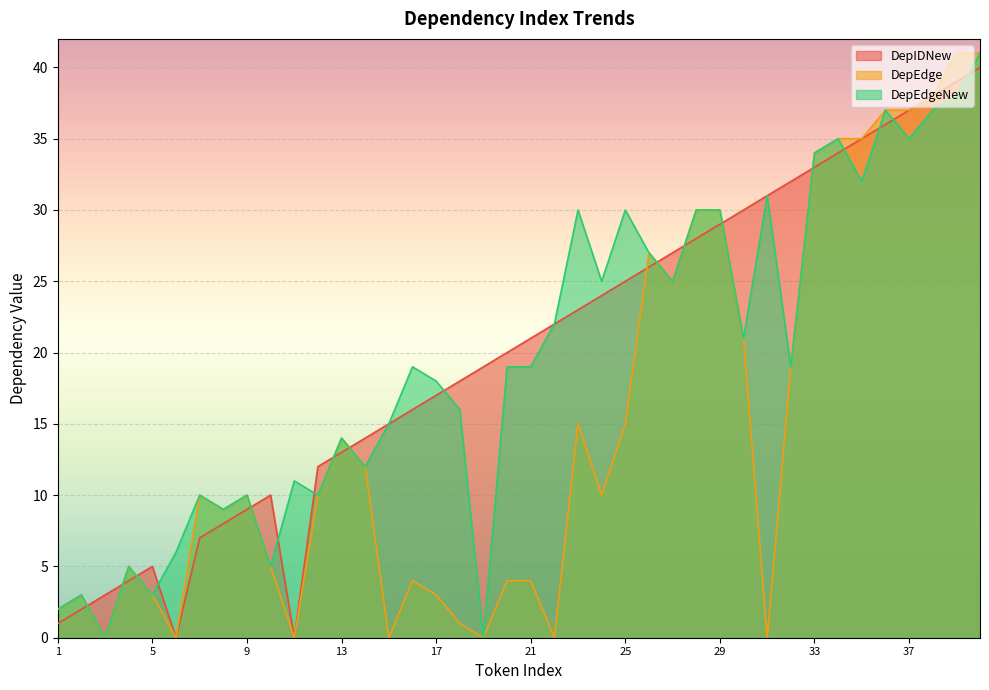

The value of DepIDNew at 6 is -13. True or false?

False